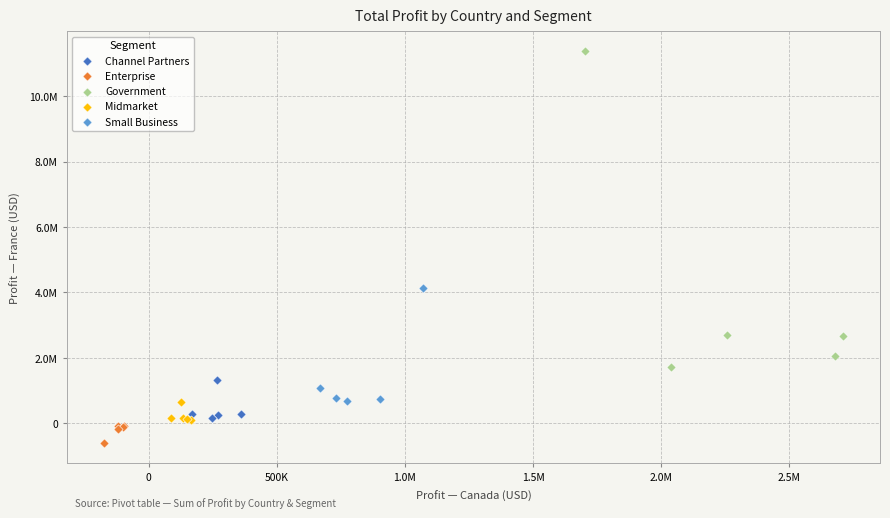

Which series reaches the minimum Y coordinate?

Enterprise